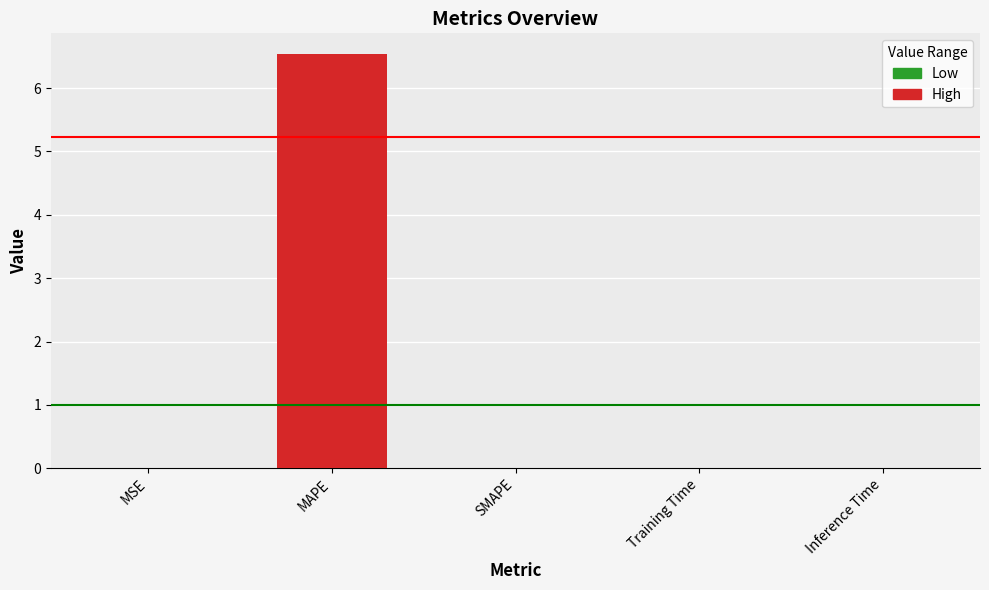

Read the value at MAPE.

6.5